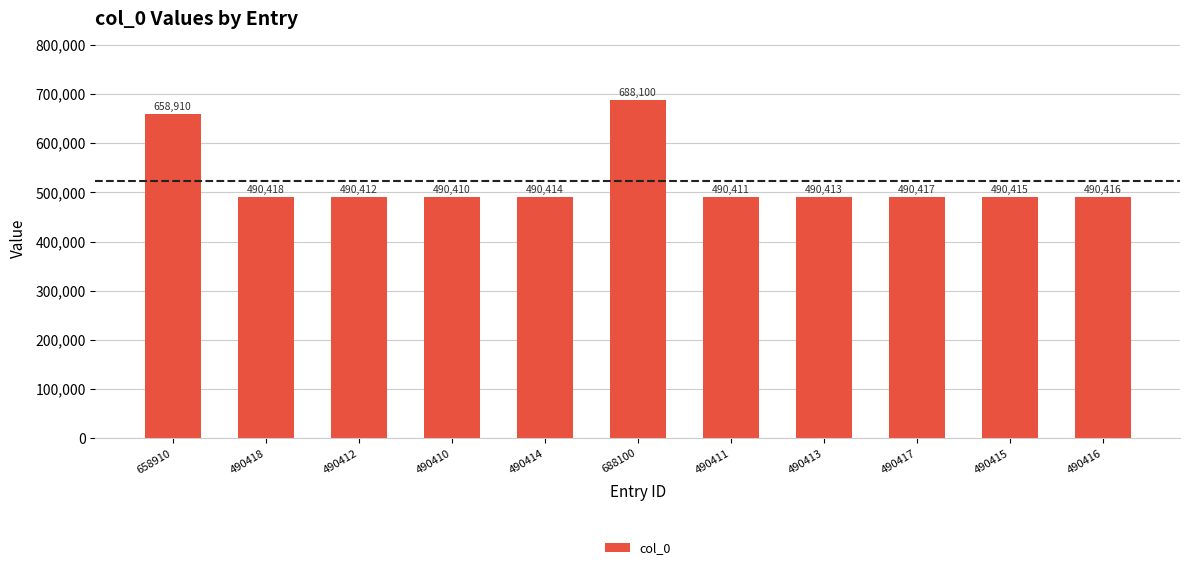

What is the maximum value shown in the chart?

688100